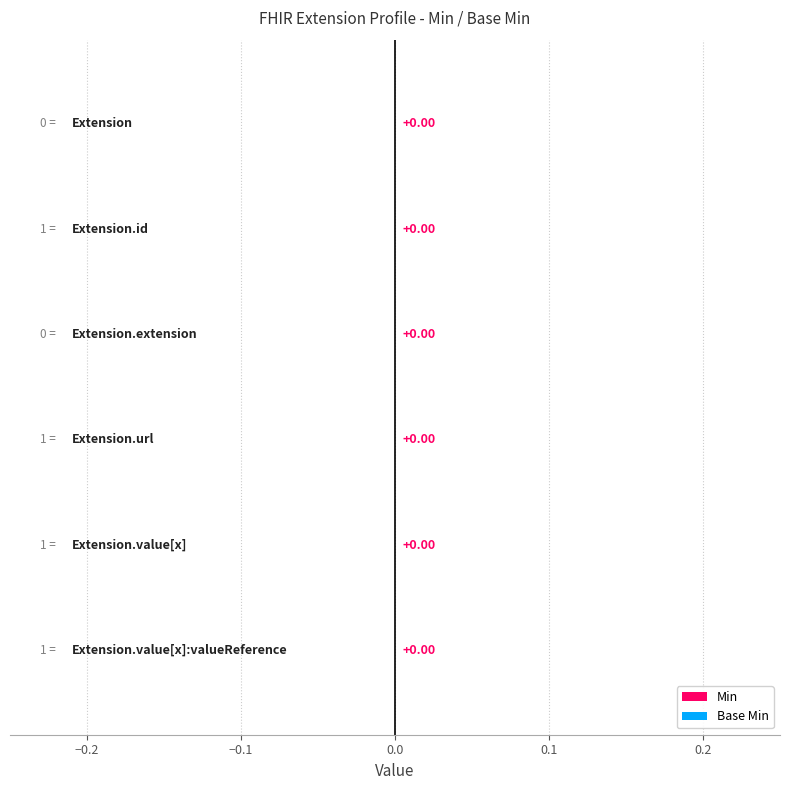

Which series has the largest total across all categories?

Min